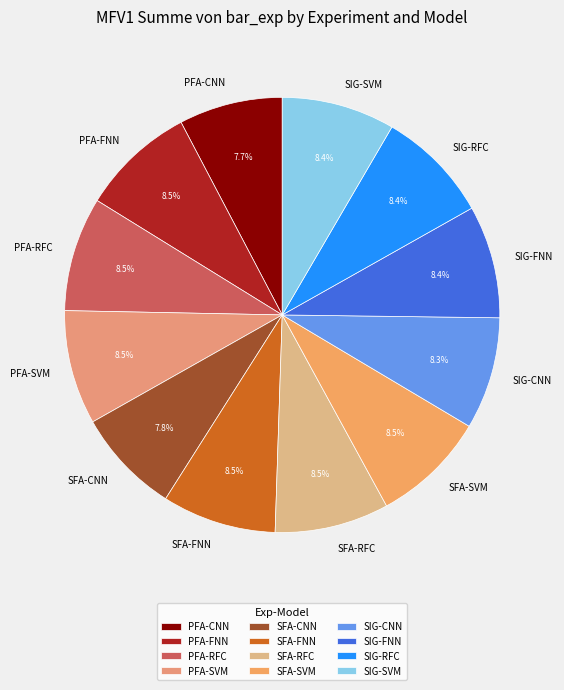

Is SIG-RFC the majority of the pie?

No